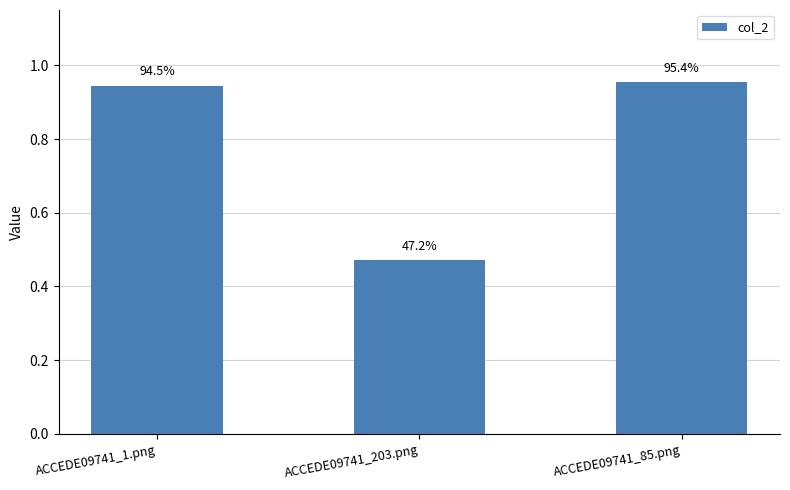

What is the value of the 2nd bar from the left?

0.5